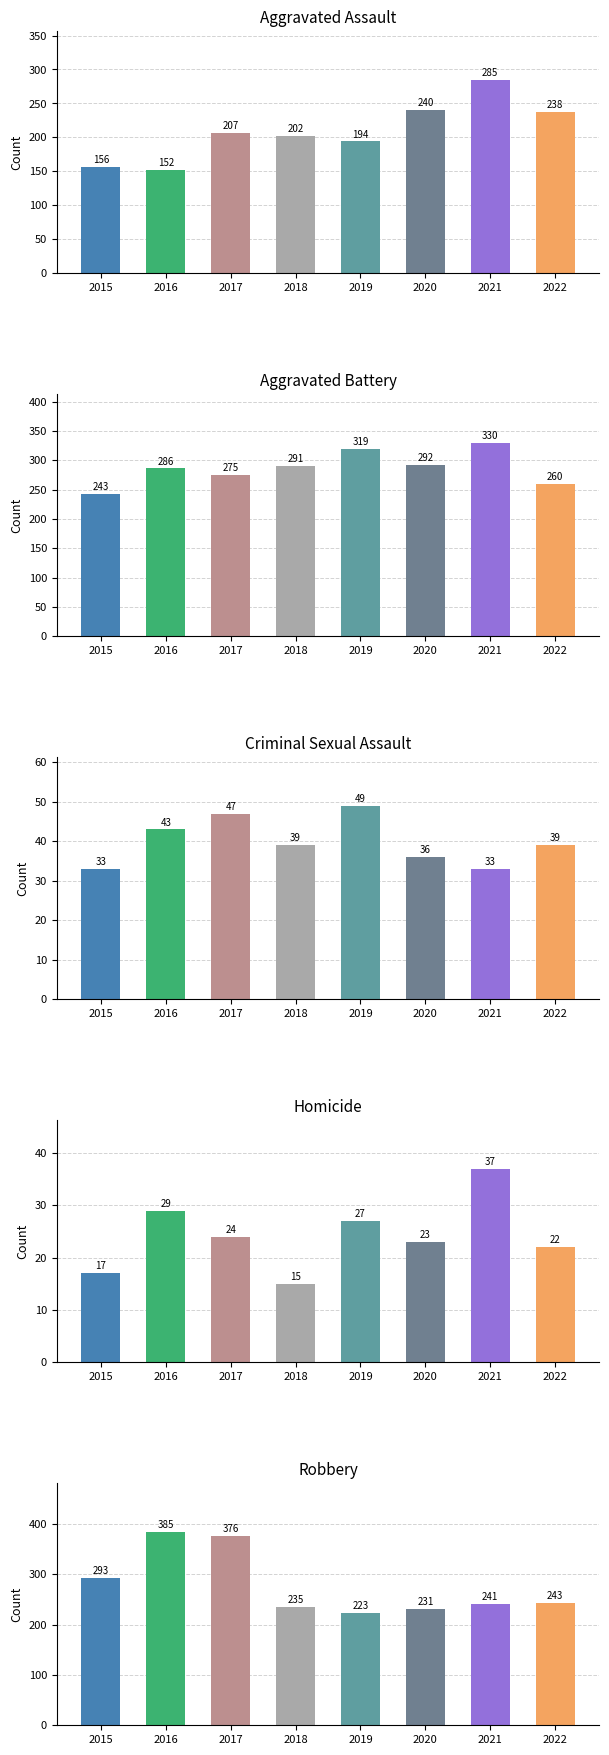

What is the sum of all Aggravated Assault values?

1674